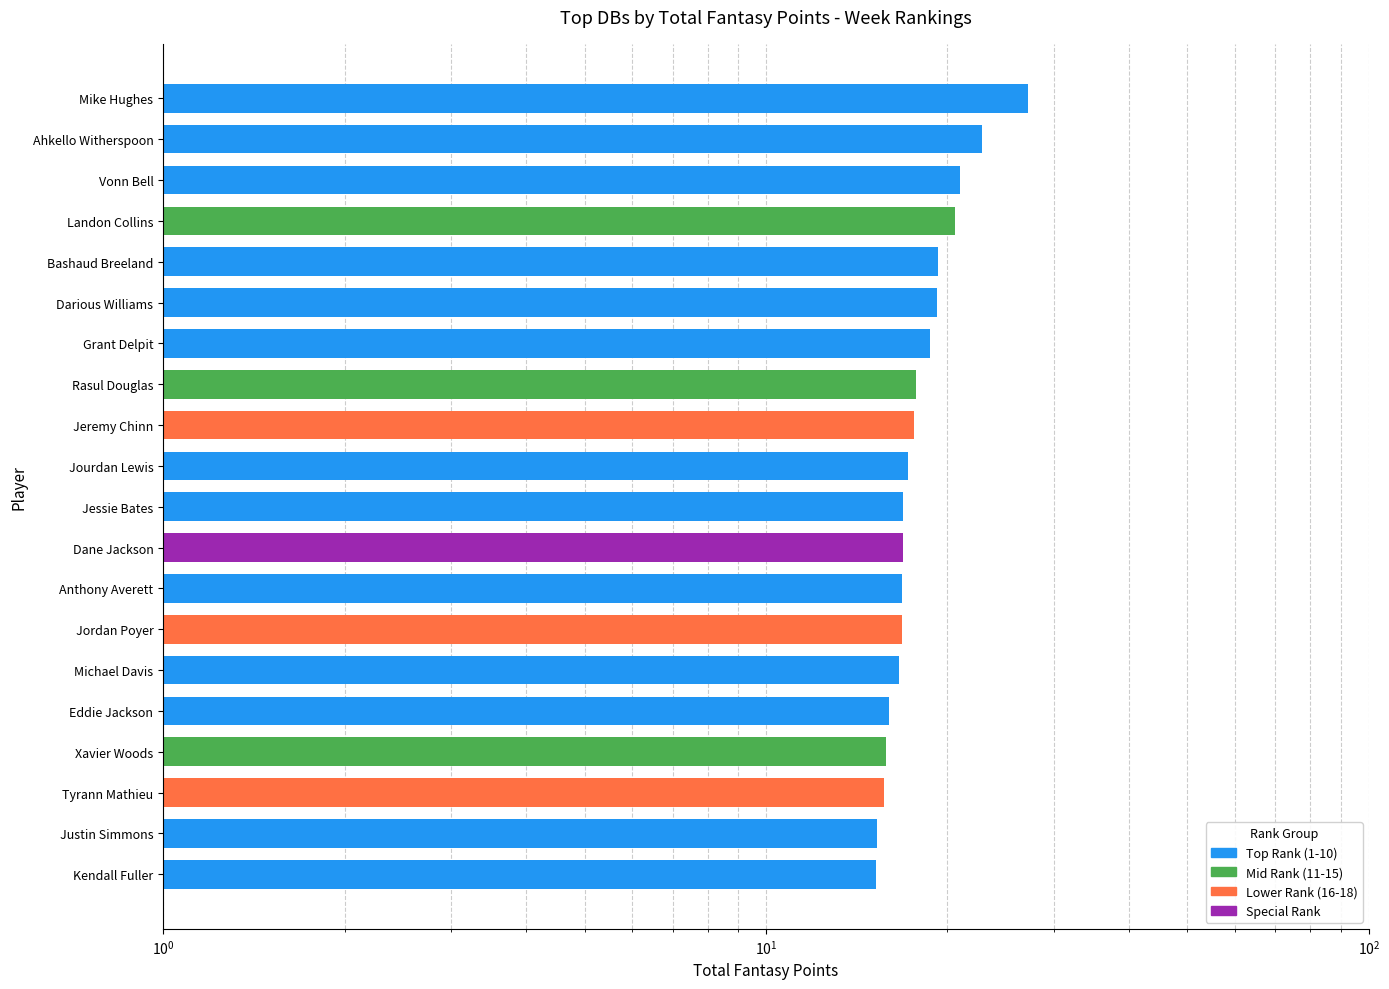

True or false: the data shows 10.6 at Justin Simmons.

False